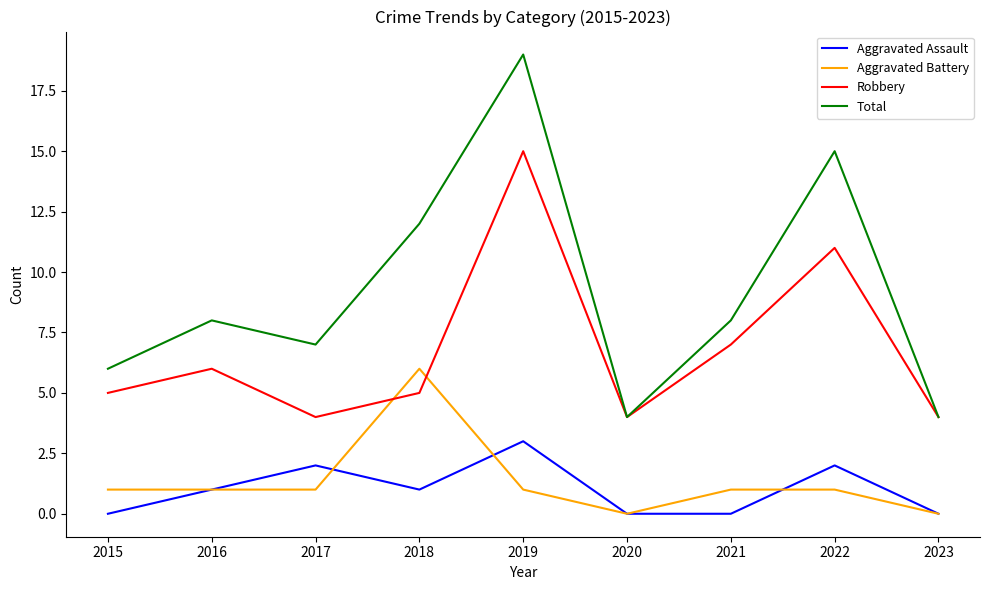

What is the greatest value displayed?

19